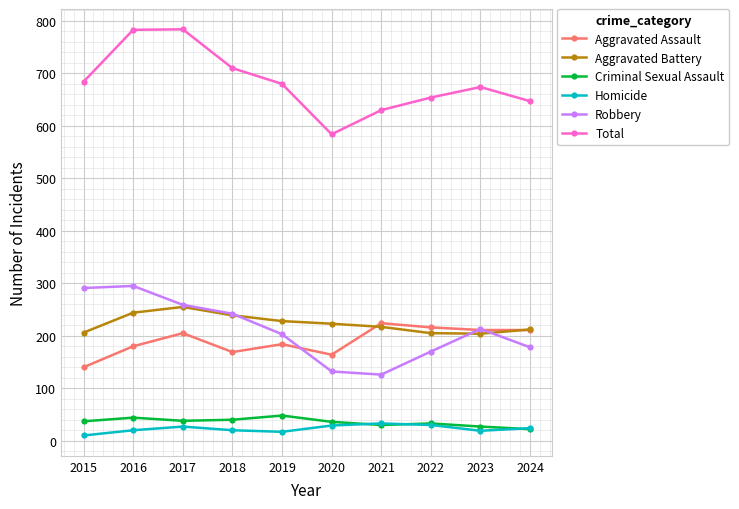

What is the greatest value displayed?

784